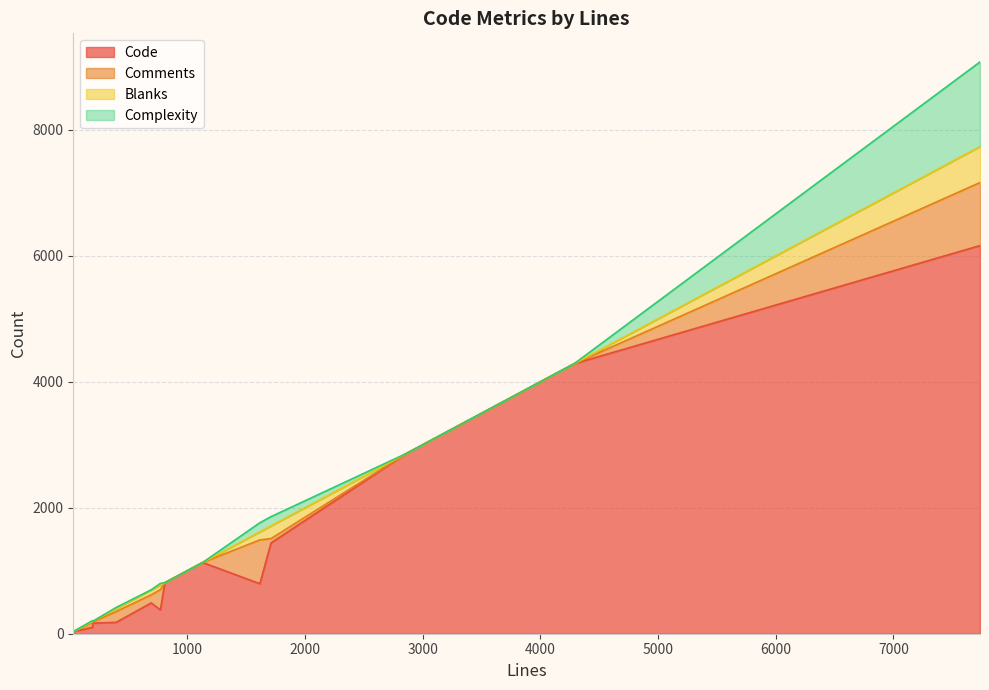

What is the total value across all series at 1617?

1762